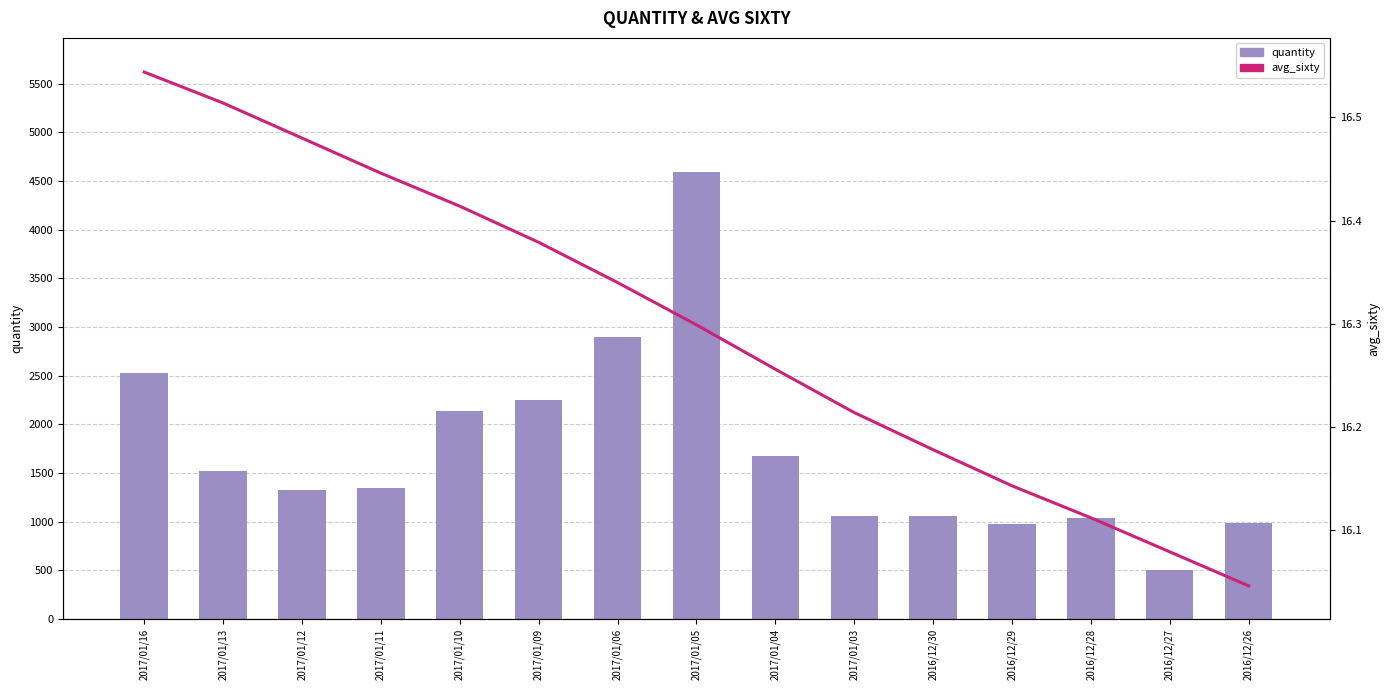

At how many categories does at least one series exceed 2105?

5